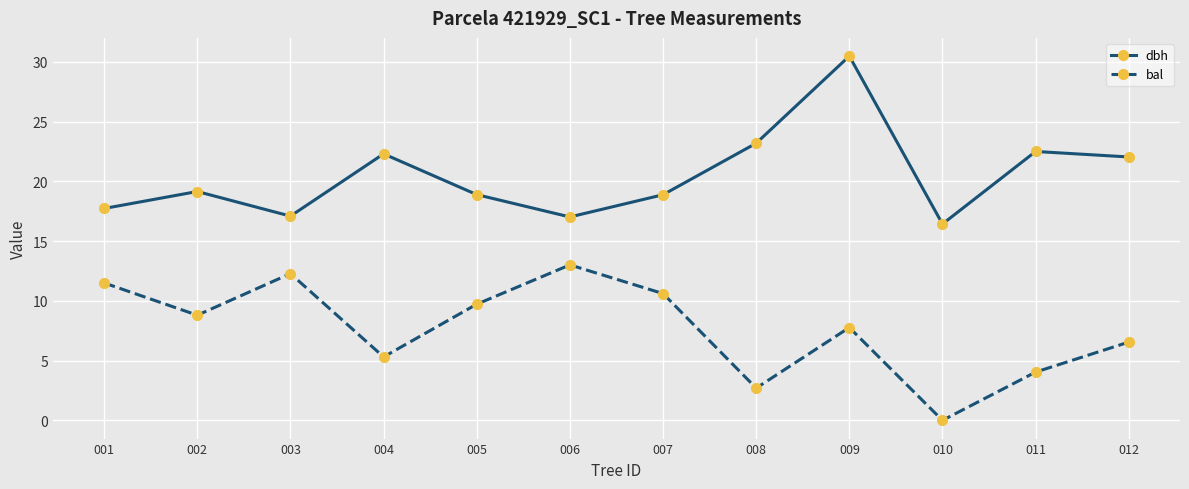

True or false: dbh has a value of 23.2 at 008.

True